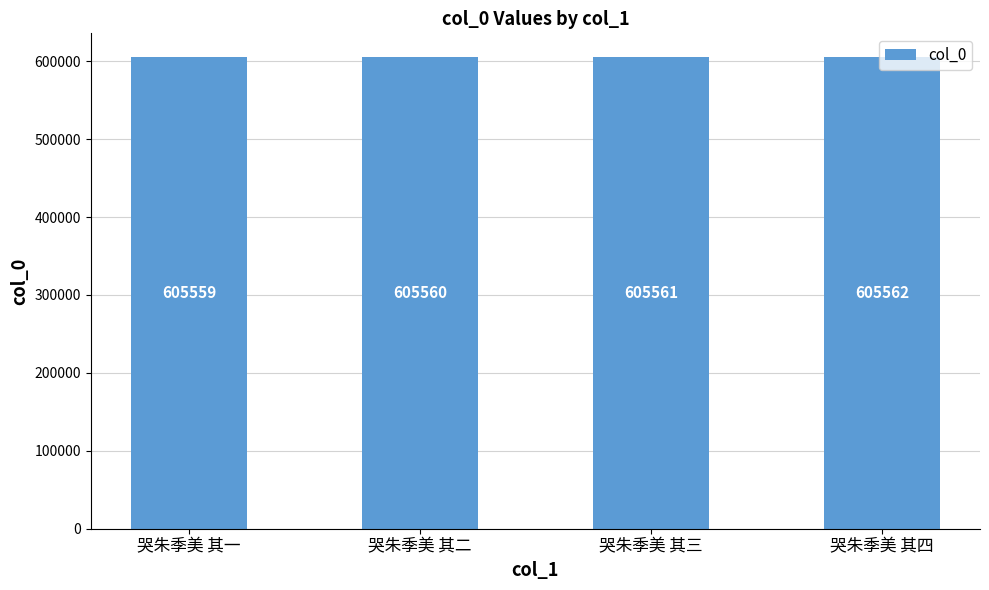

List the labels in order of value, largest first.

哭朱季美 其四, 哭朱季美 其三, 哭朱季美 其二, 哭朱季美 其一